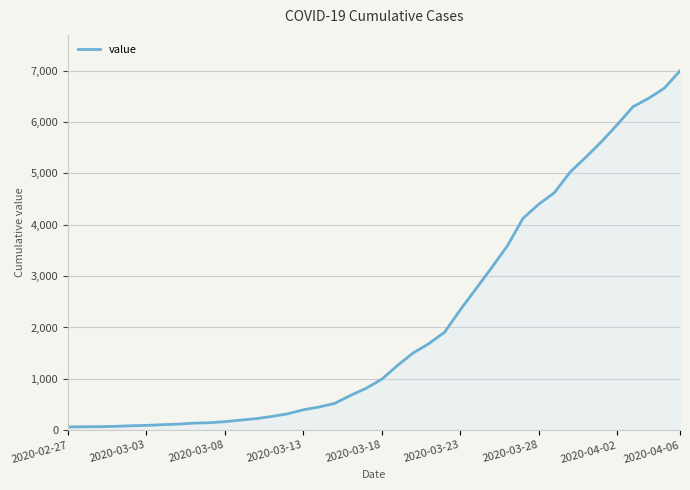

What is the maximum value shown in the chart?

6995